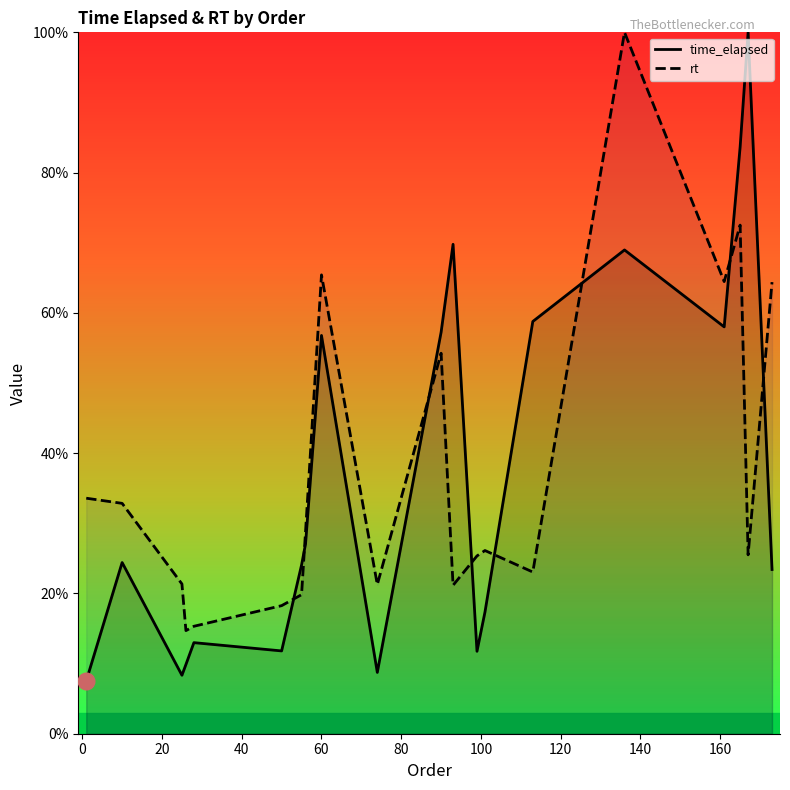

Which series has the widest spread of values?

time_elapsed